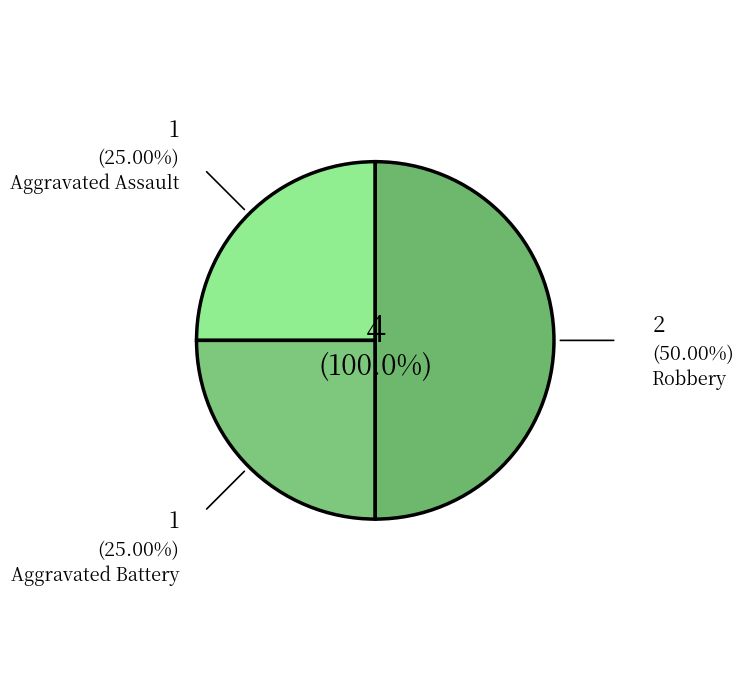

Is it true that Aggravated Battery is 25% of the pie?

True